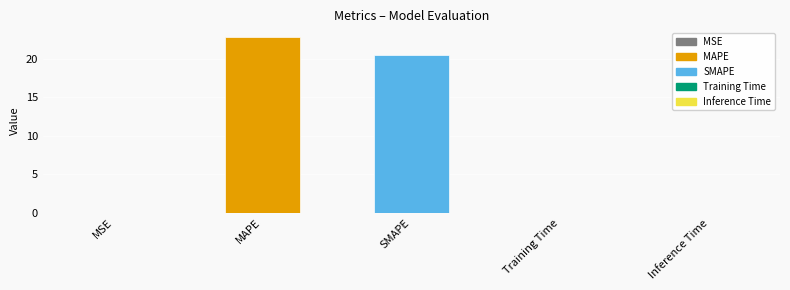

The value at SMAPE is 20.5. True or false?

True